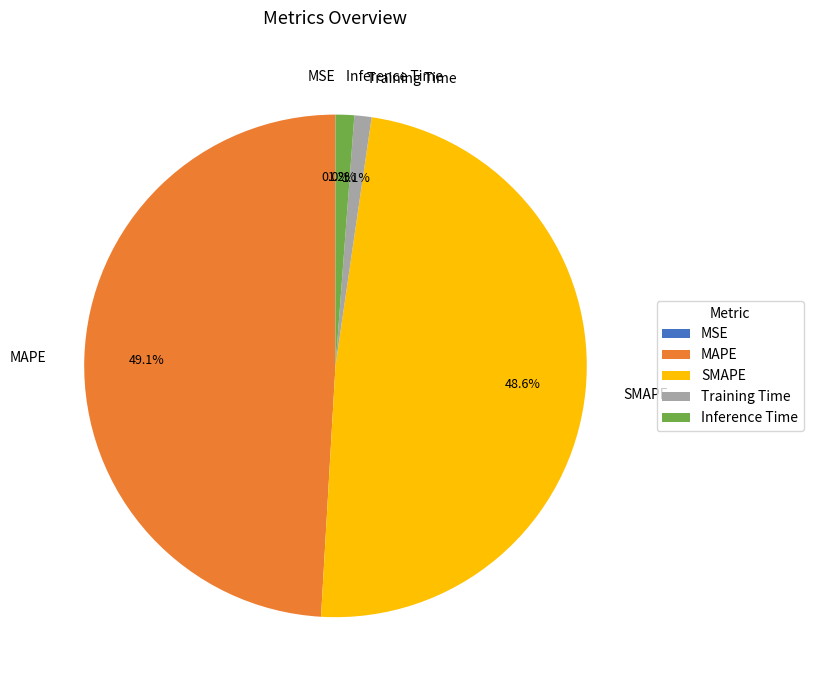

How much of the chart is everything except SMAPE?

51.4%